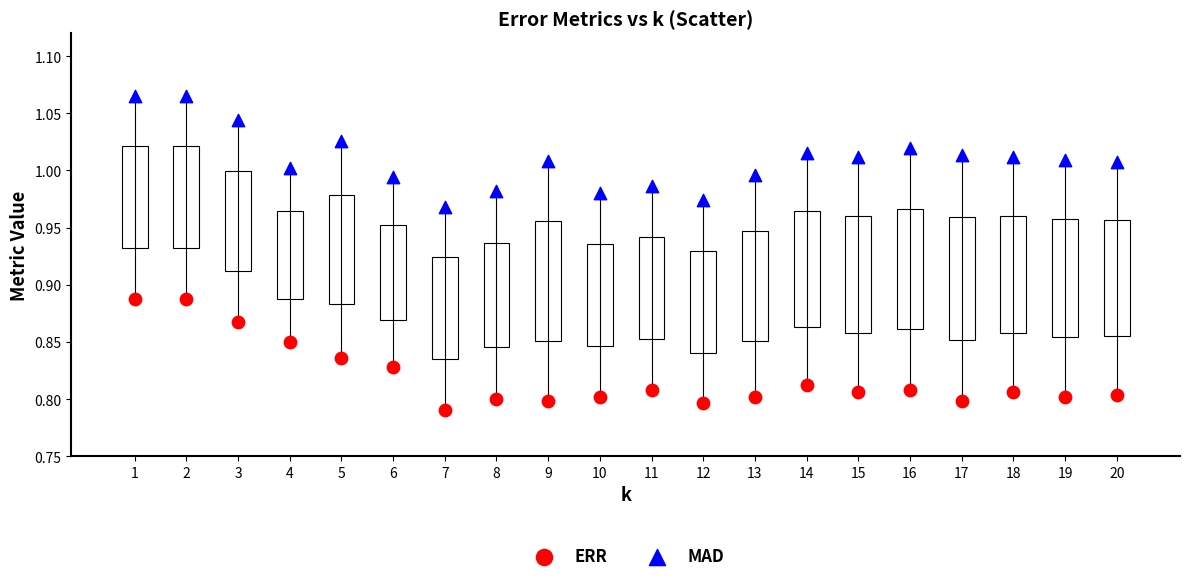

What is the X range (max minus min) for the scatter plot?

19.0